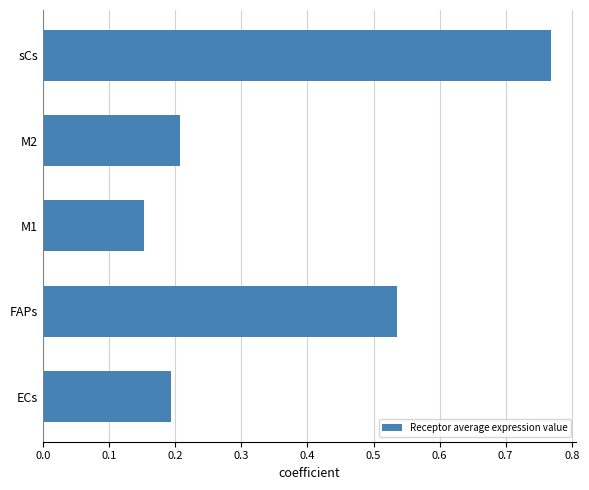

Which category has the highest value across all series?

sCs